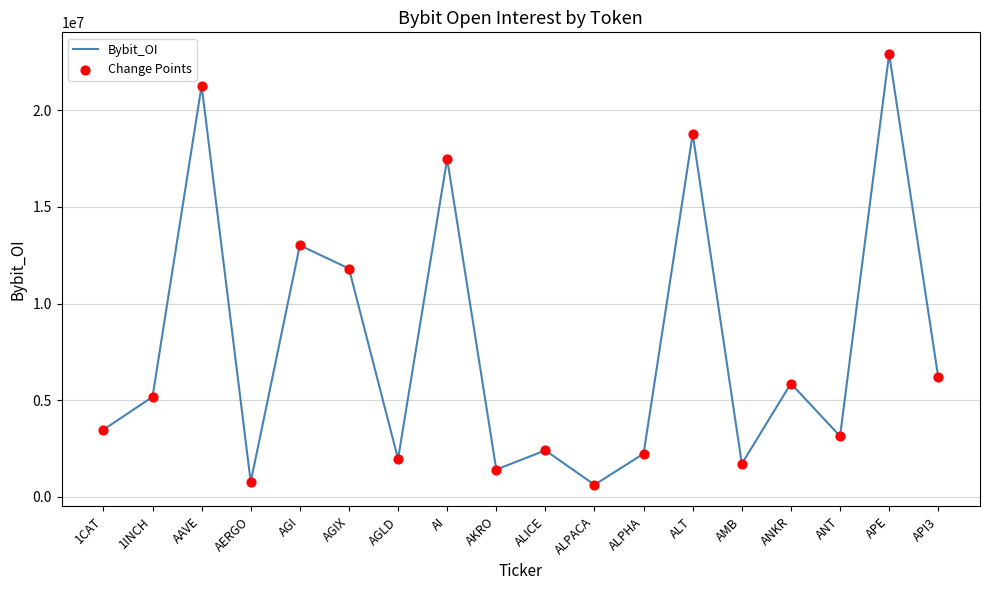

The chart shows a value of 7730498 at AGIX. True or false?

False